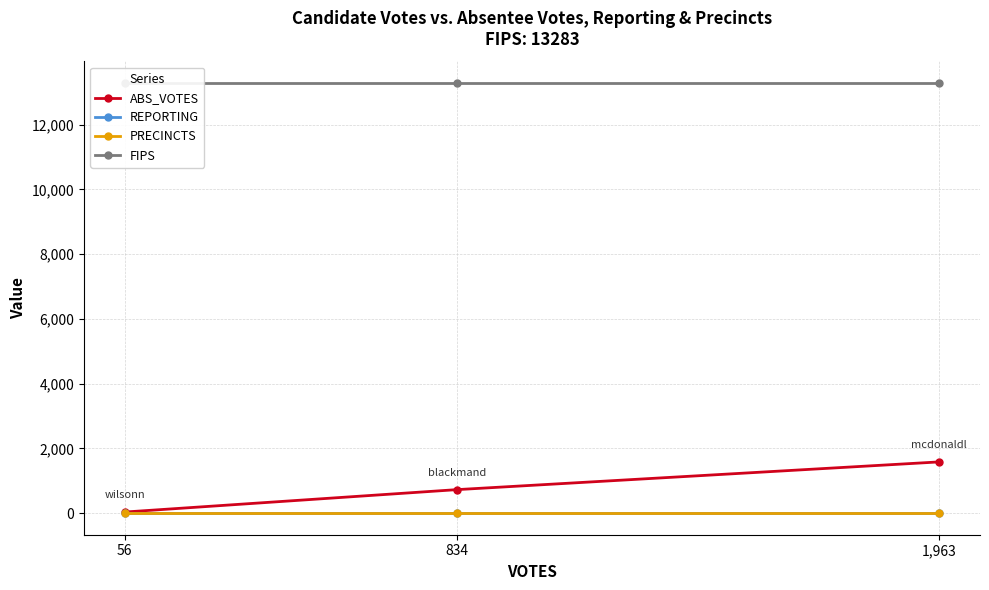

Is it true that ABS_VOTES equals 38 at 56?

True